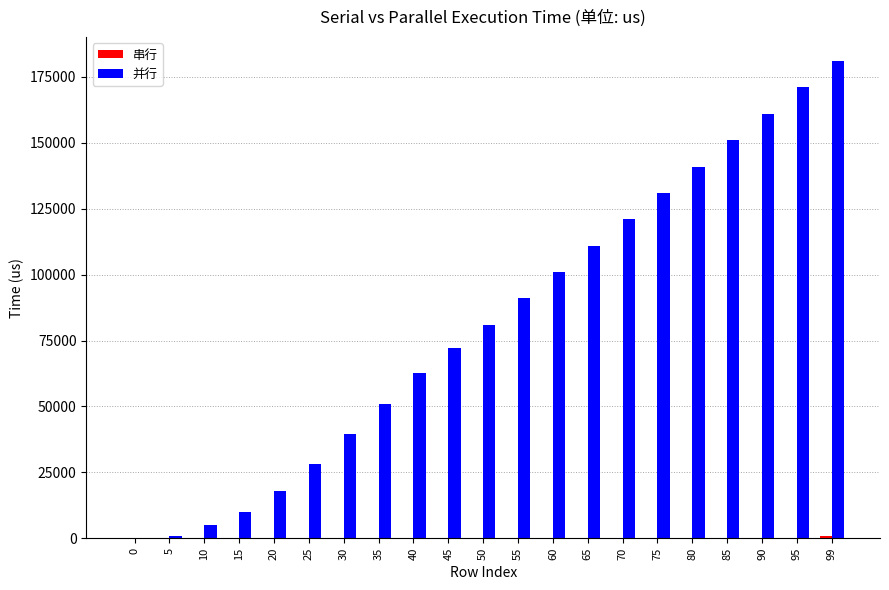

At which category is the sum across all series the highest?

99